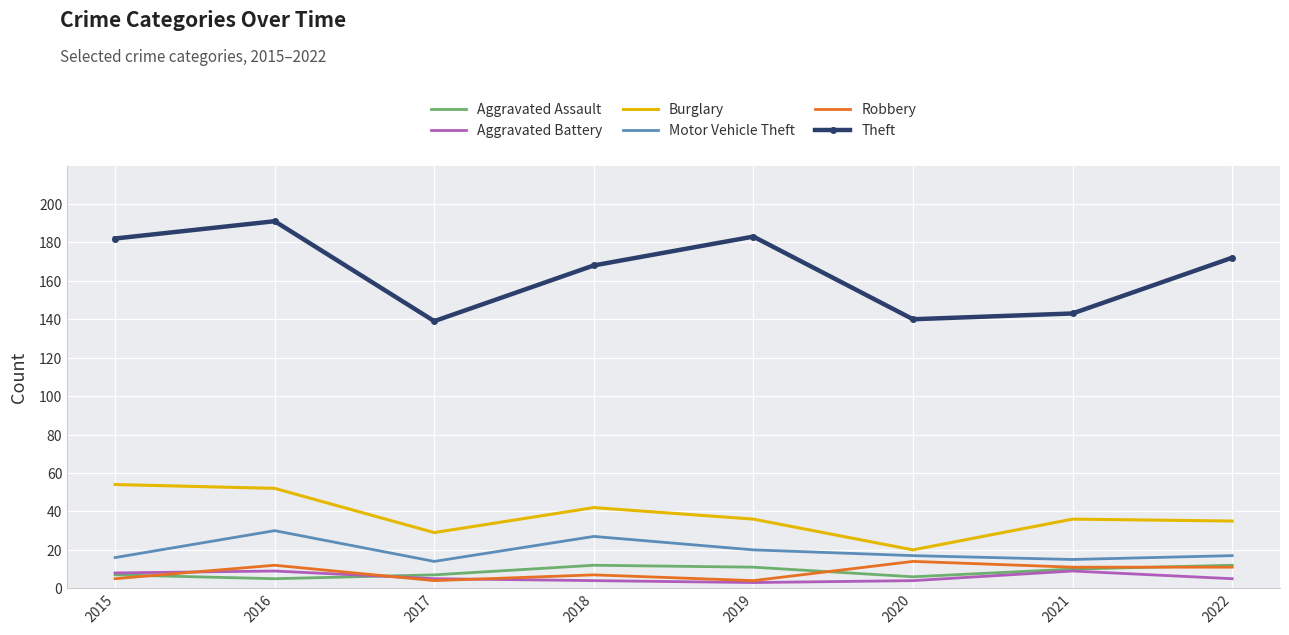

Between 2015 and 2020, which series saw the biggest shift?

Theft